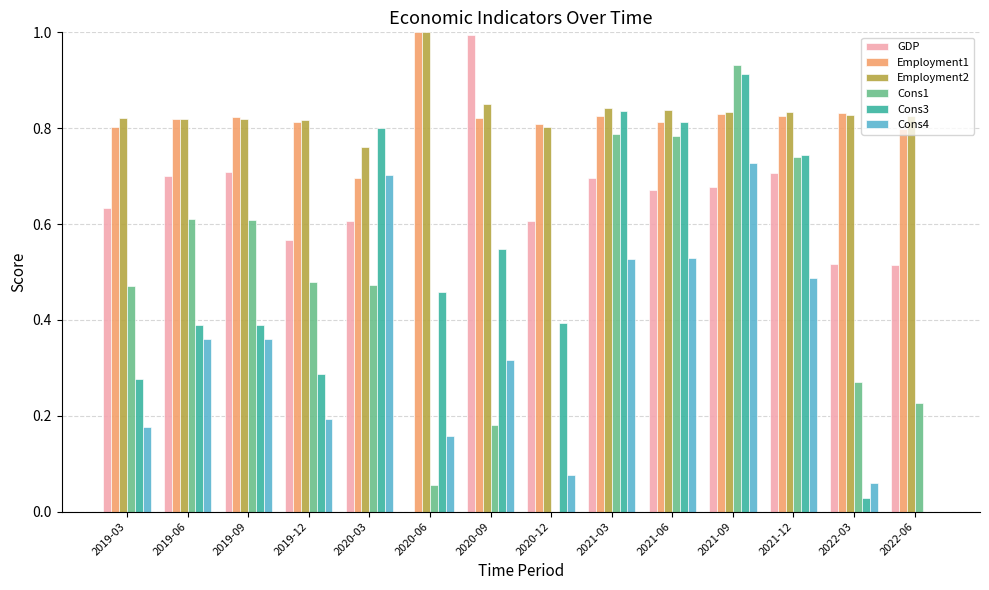

What is the maximum value shown in the chart?

1.0